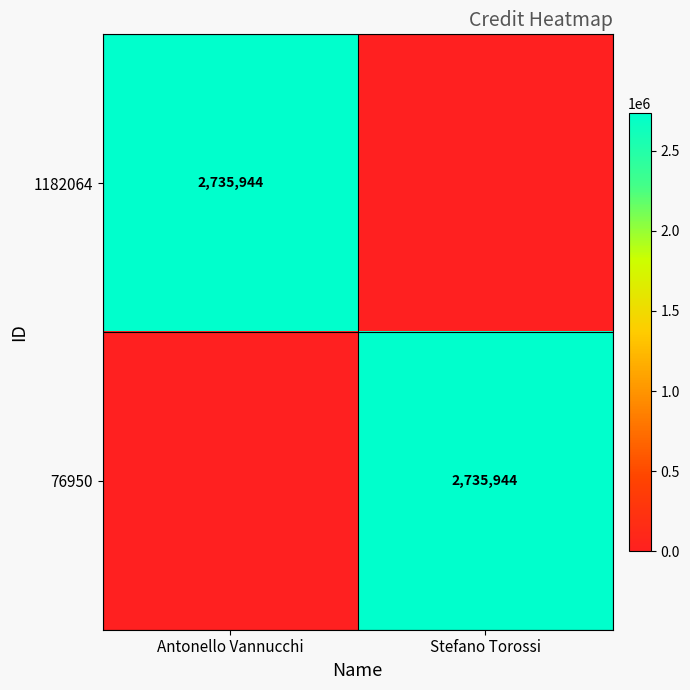

Is it true that 1182064 equals 2735944 at Antonello Vannucchi?

True